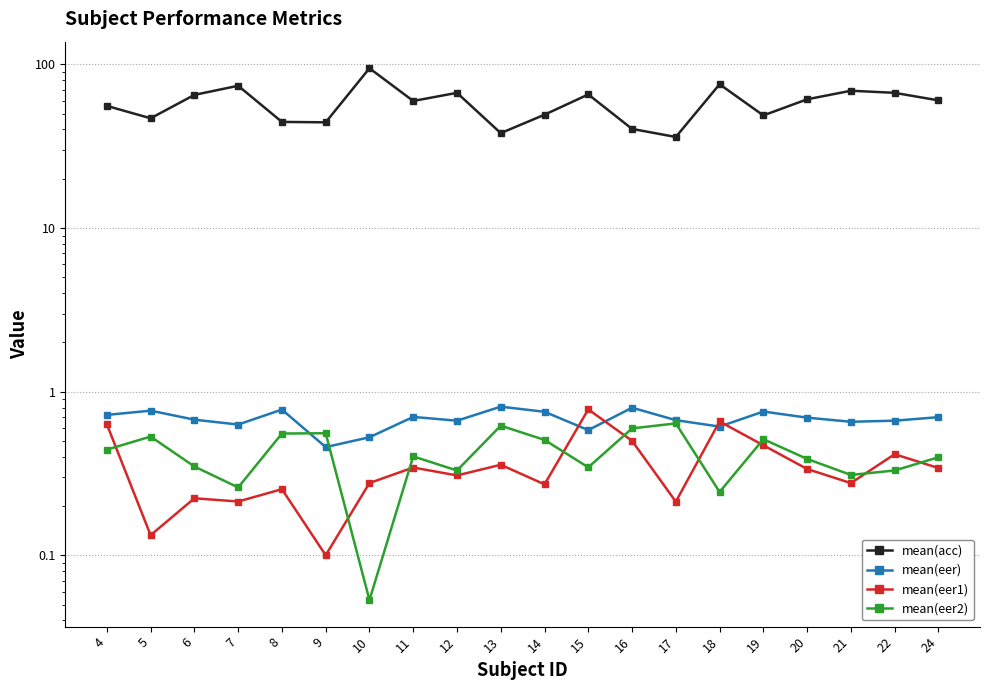

Where is mean(eer2) nearest to the value 0?

10